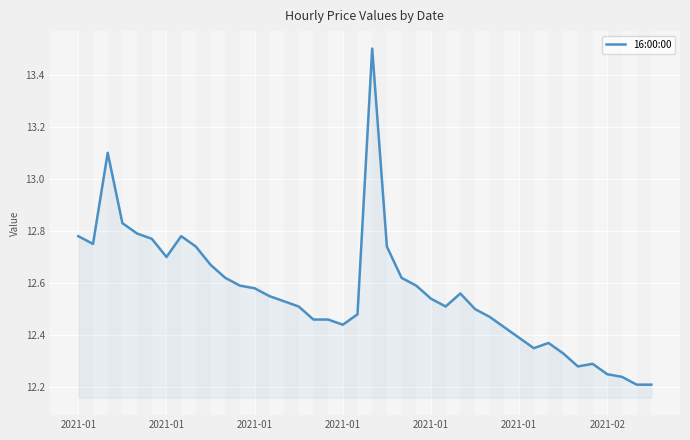

What is the difference between the maximum and minimum values?

1.3